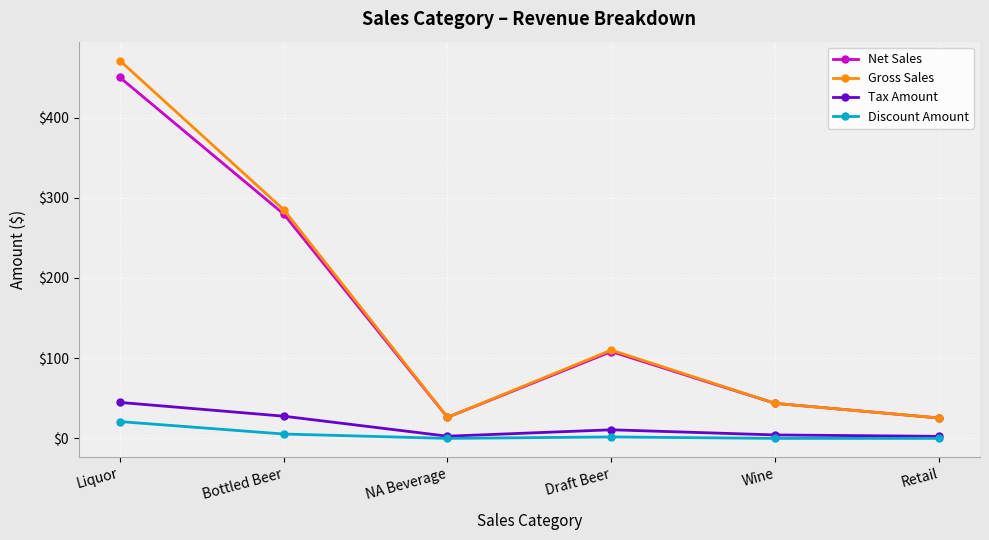

What is the spread (max minus min) of values at Liquor?

450.1